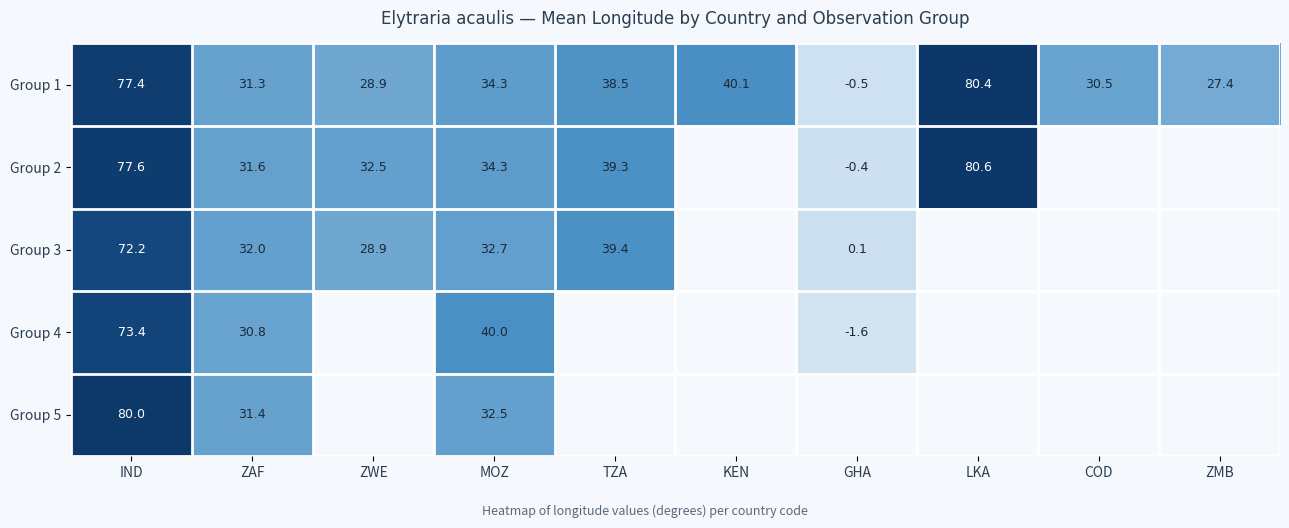

At which category does the chart reach its peak across all series?

LKA